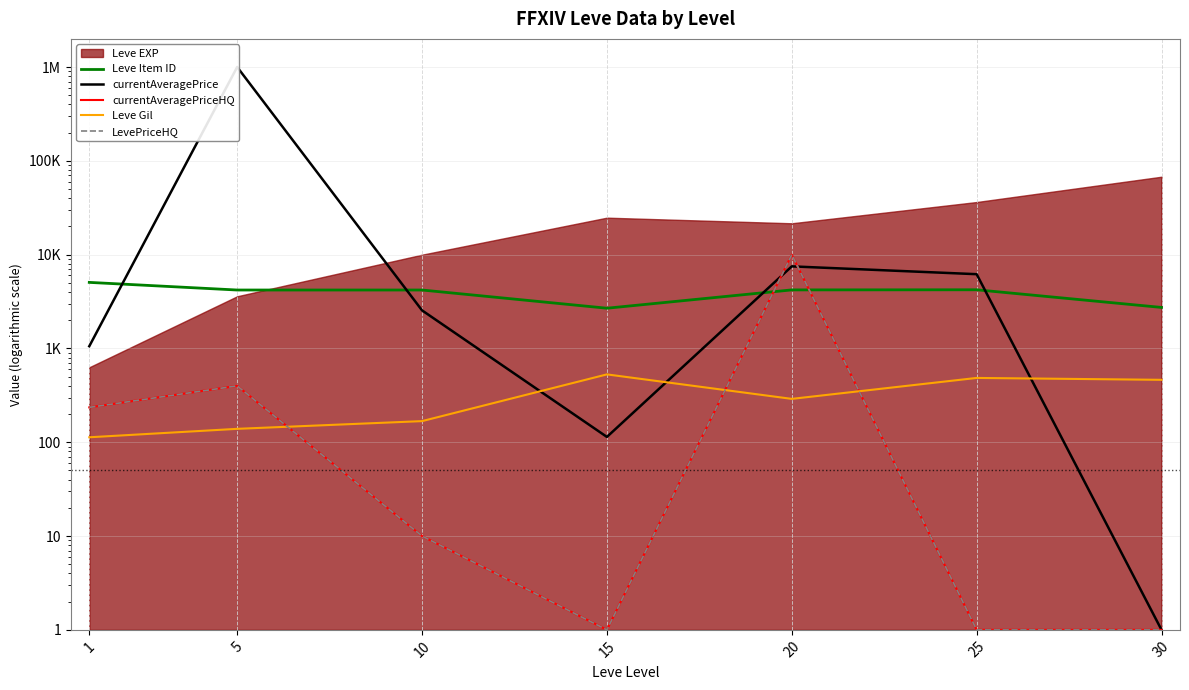

What is the difference between the second highest and minimum values in the Leve Gil series?

372.0